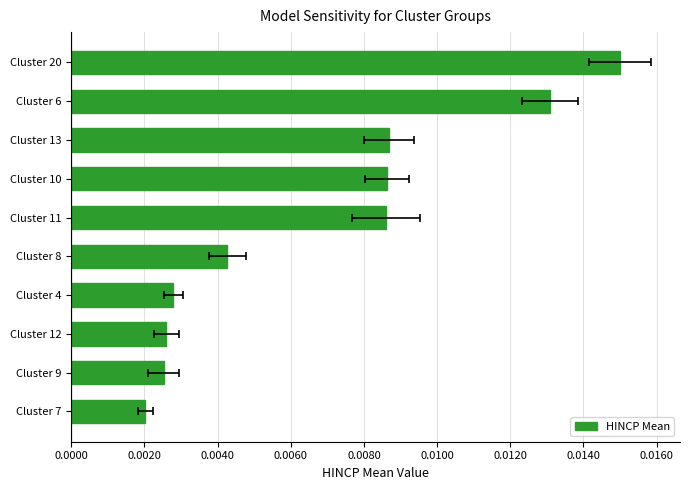

The value at Cluster 4 is 0.0. True or false?

True